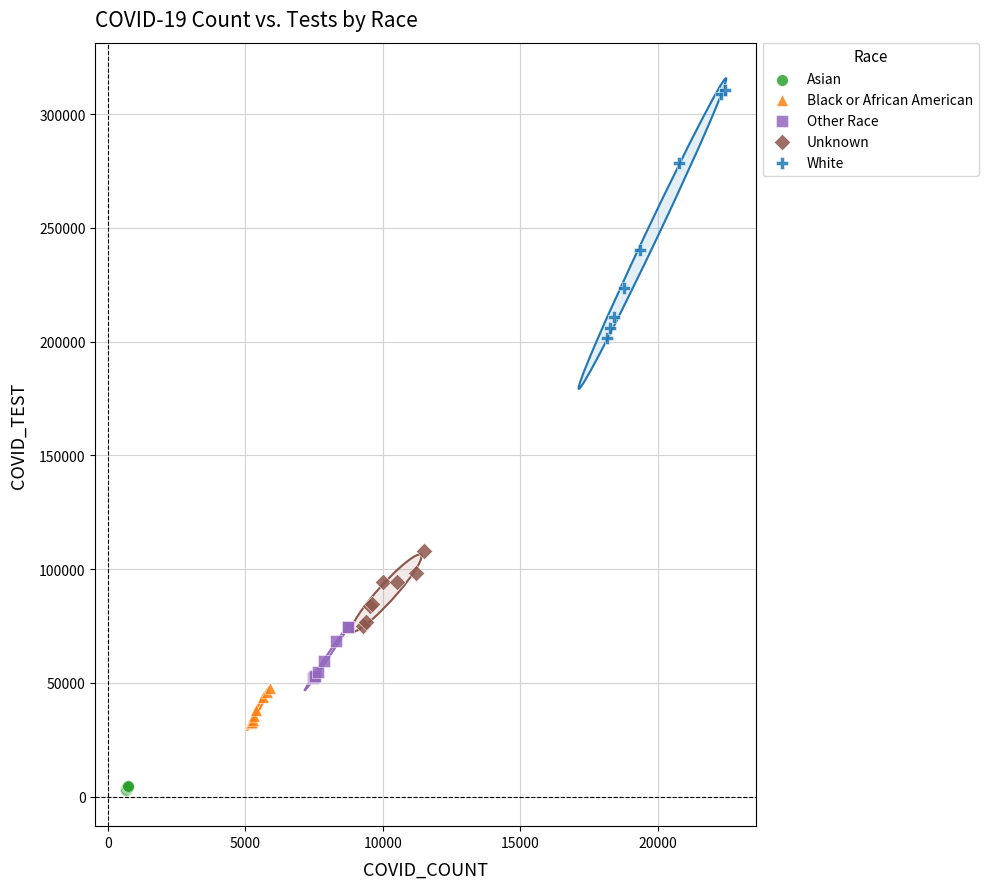

What are all the series names shown in the legend?

Asian, Black or African American, Other Race, Unknown, White